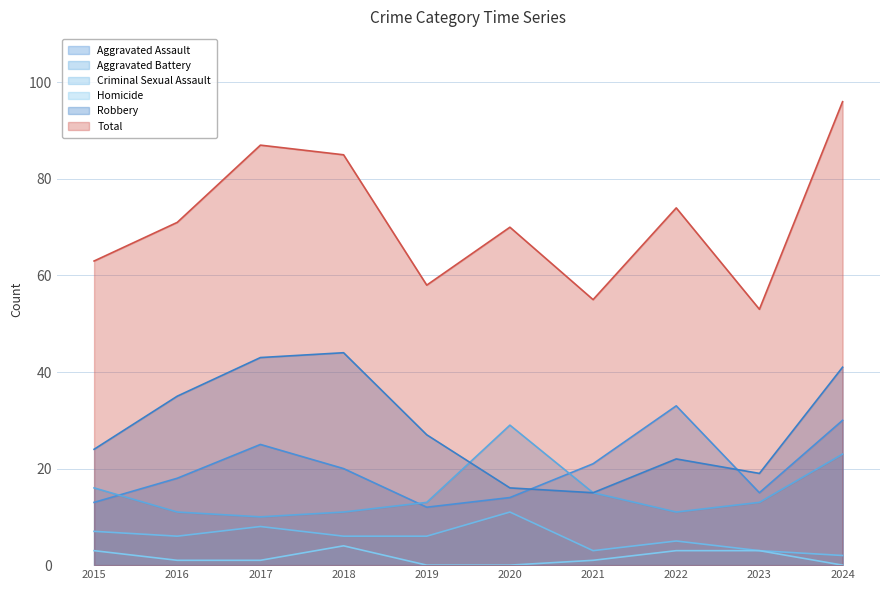

What is the sum of the Total values at 2024 and 2018?

181